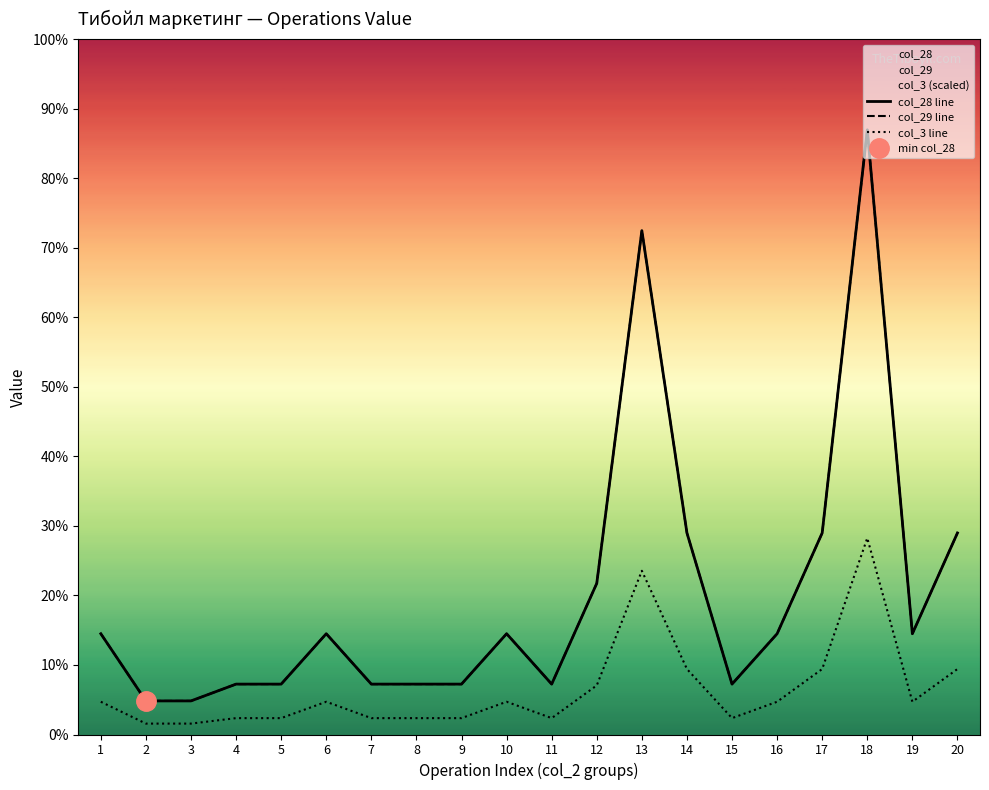

Count the number of data series in this chart.

3